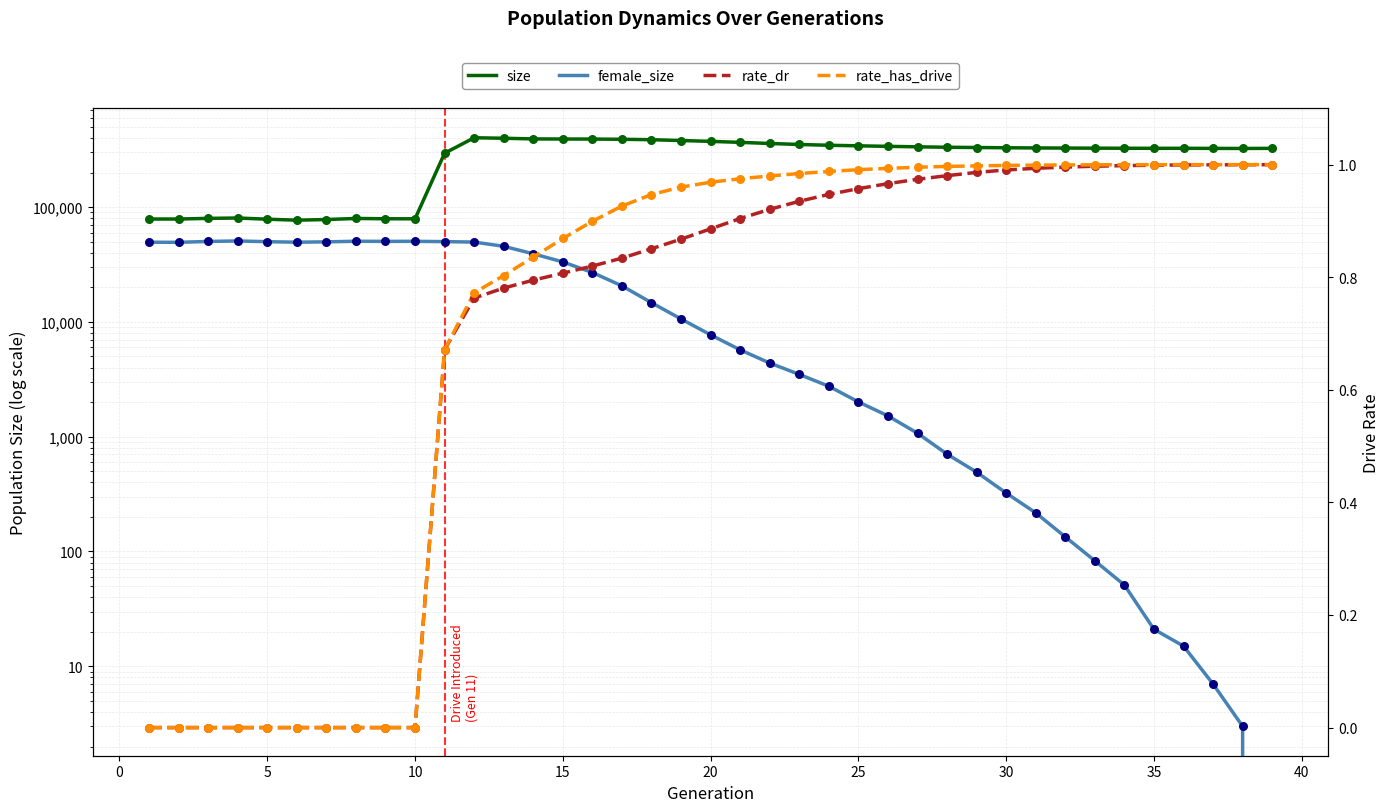

Which series has the largest total across all categories?

size